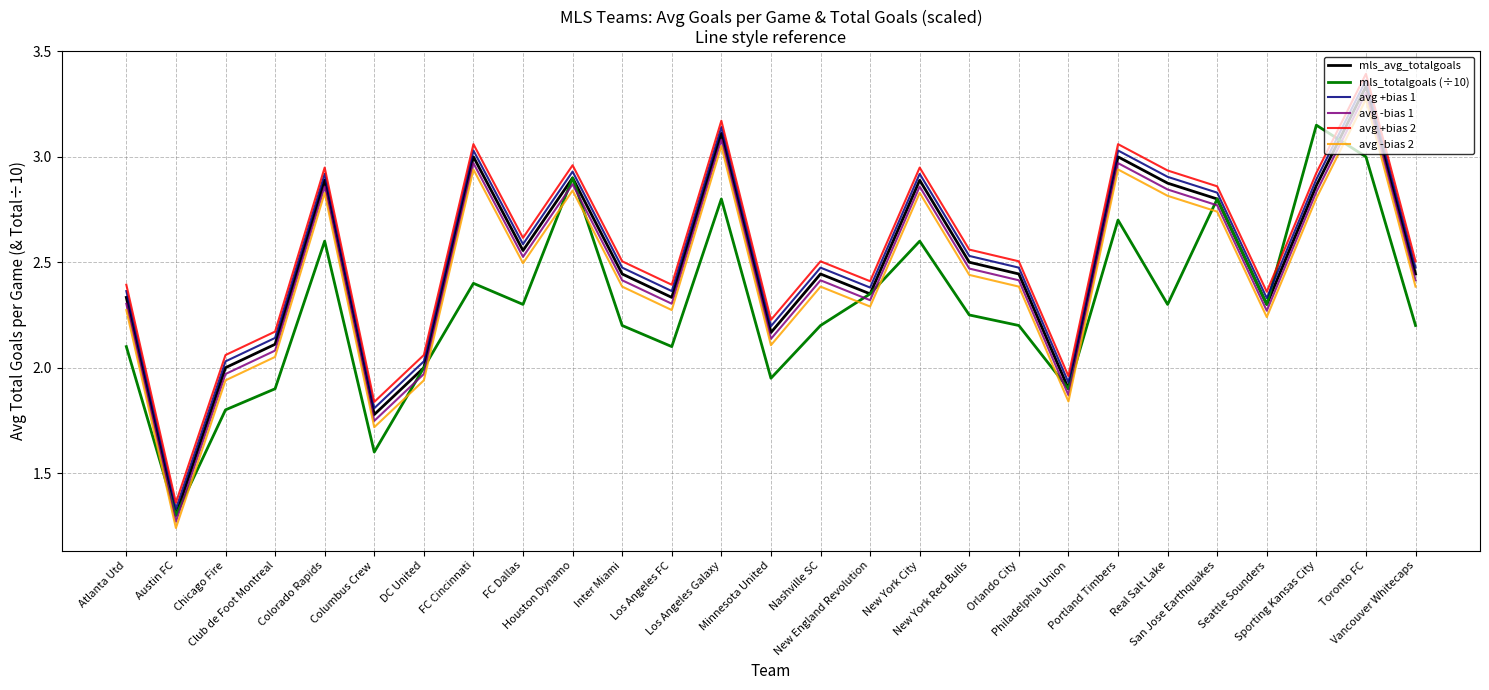

True or false: avg +bias 1 and avg +bias 2 cross at least once.

False